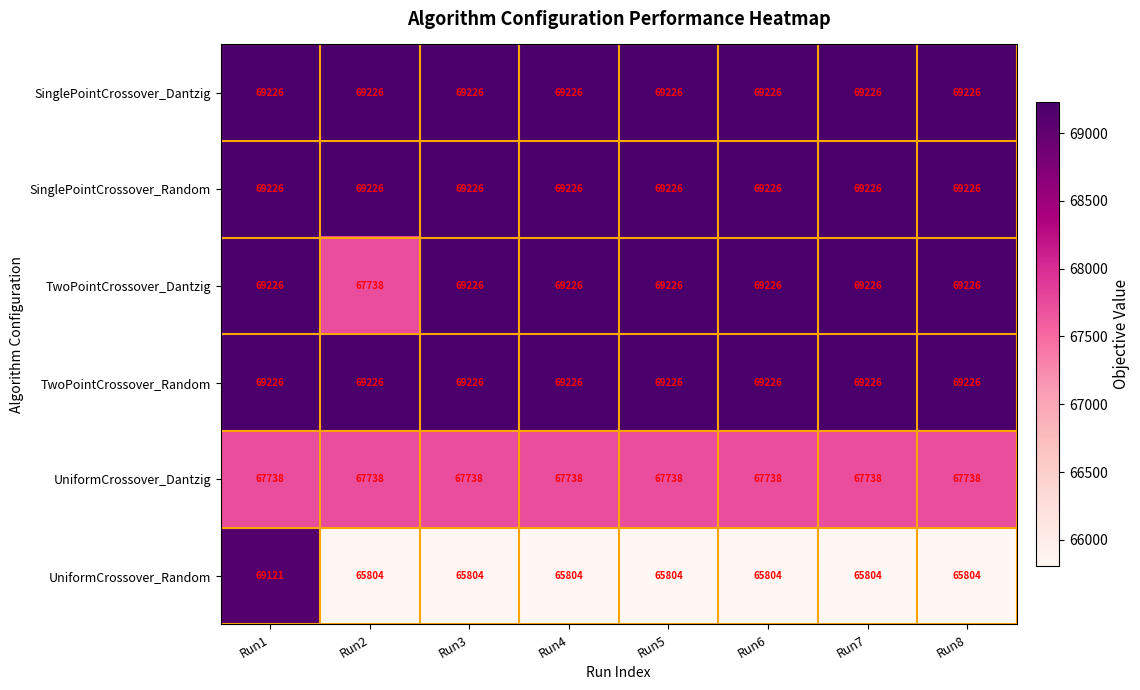

What is the average value of the SinglePointCrossover_Dantzig series?

69226